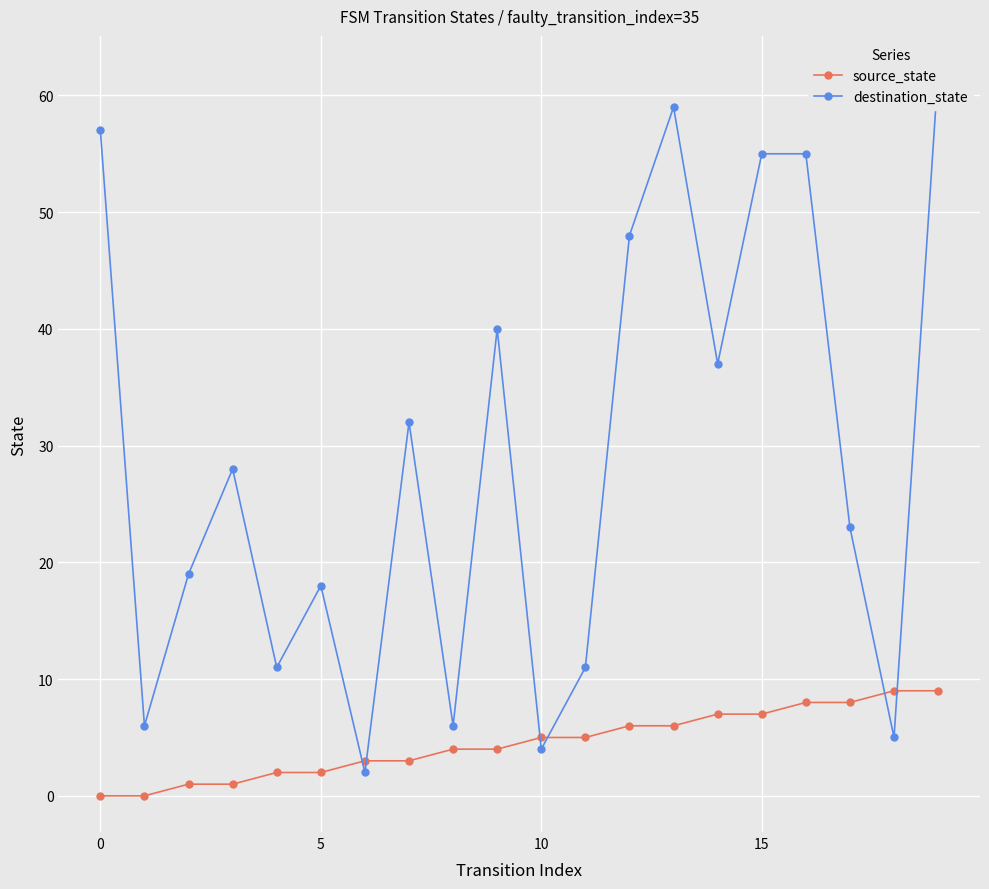

Which series has the largest range (max minus min)?

destination_state